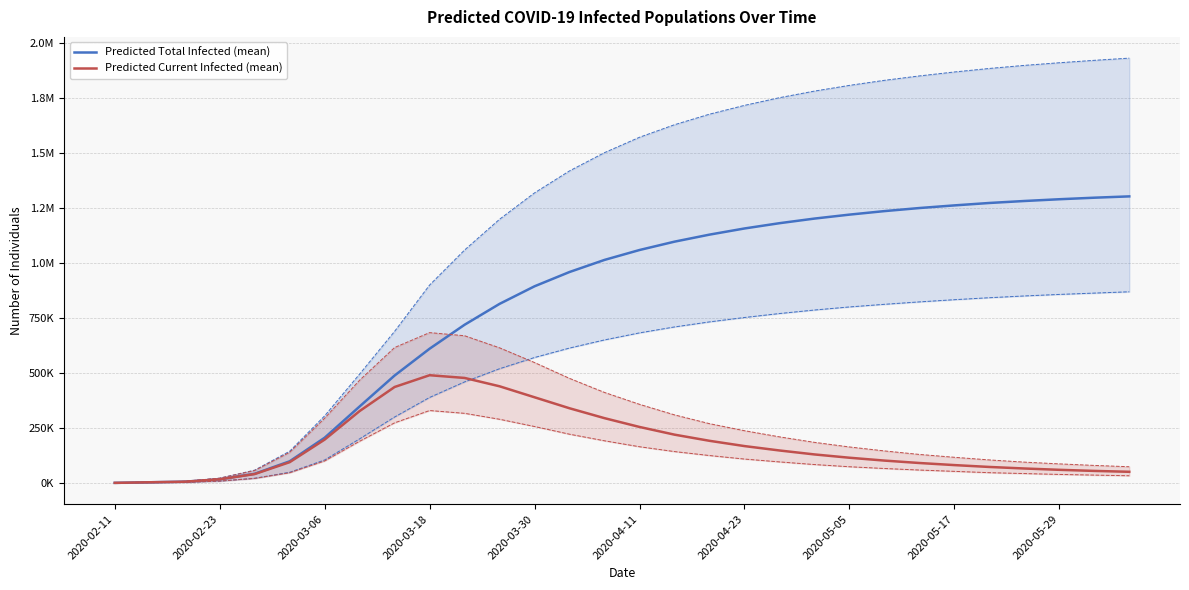

How many values in the Predicted Current Infected (mean) series are below 130000?

15